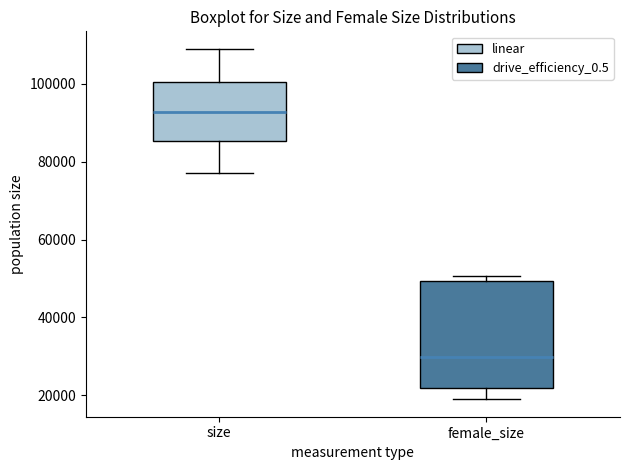

Where does the lower whisker of the box for female_size end on the y-axis? The values are not printed on the chart, so give them approximately, as read against the axis.

18000